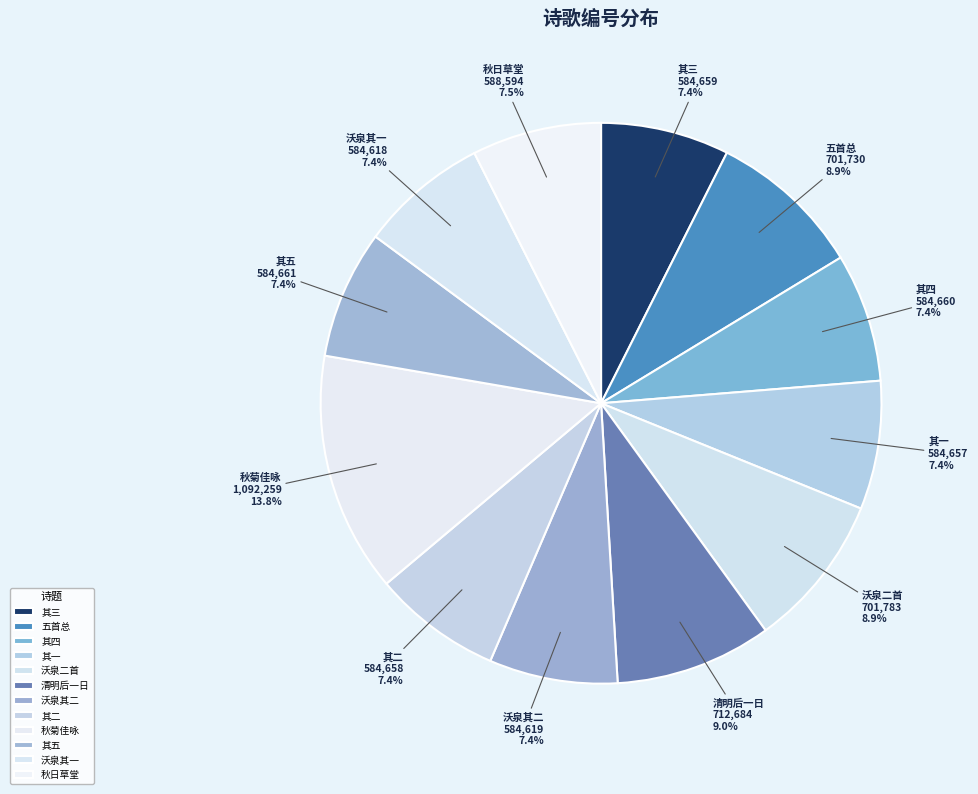

Which has a higher value, 其一 or 清明后一日?

清明后一日